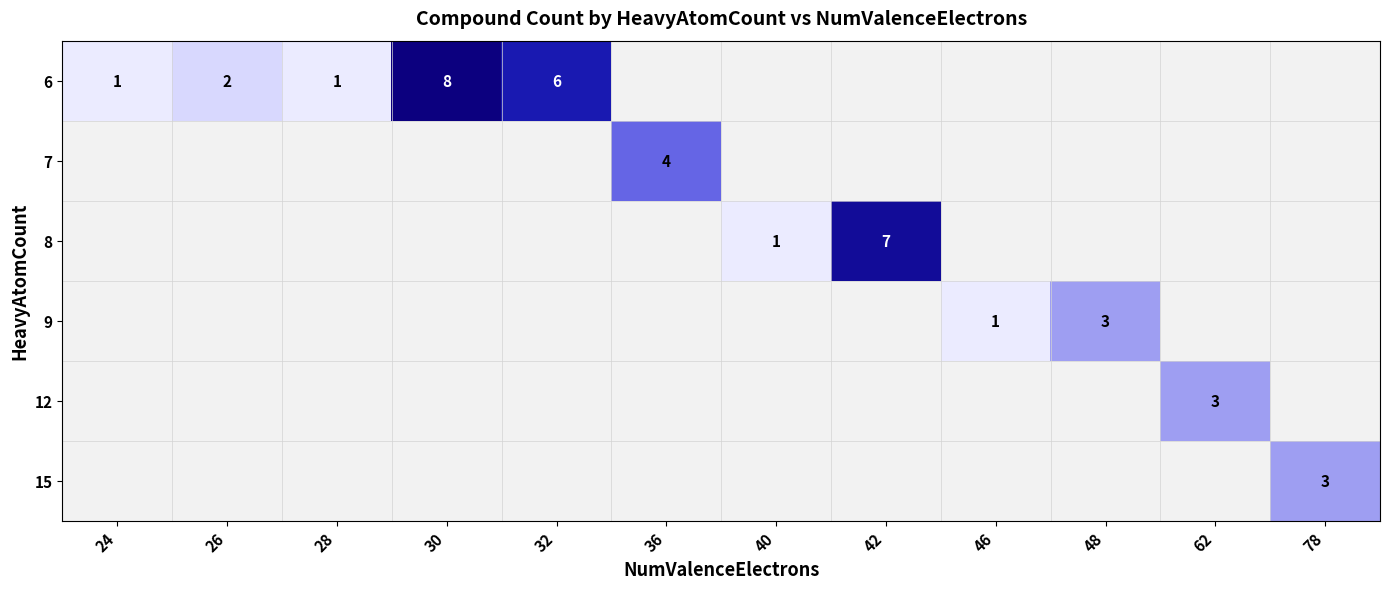

Is the value of 15 at 46 greater than the value of 12 at 46?

No